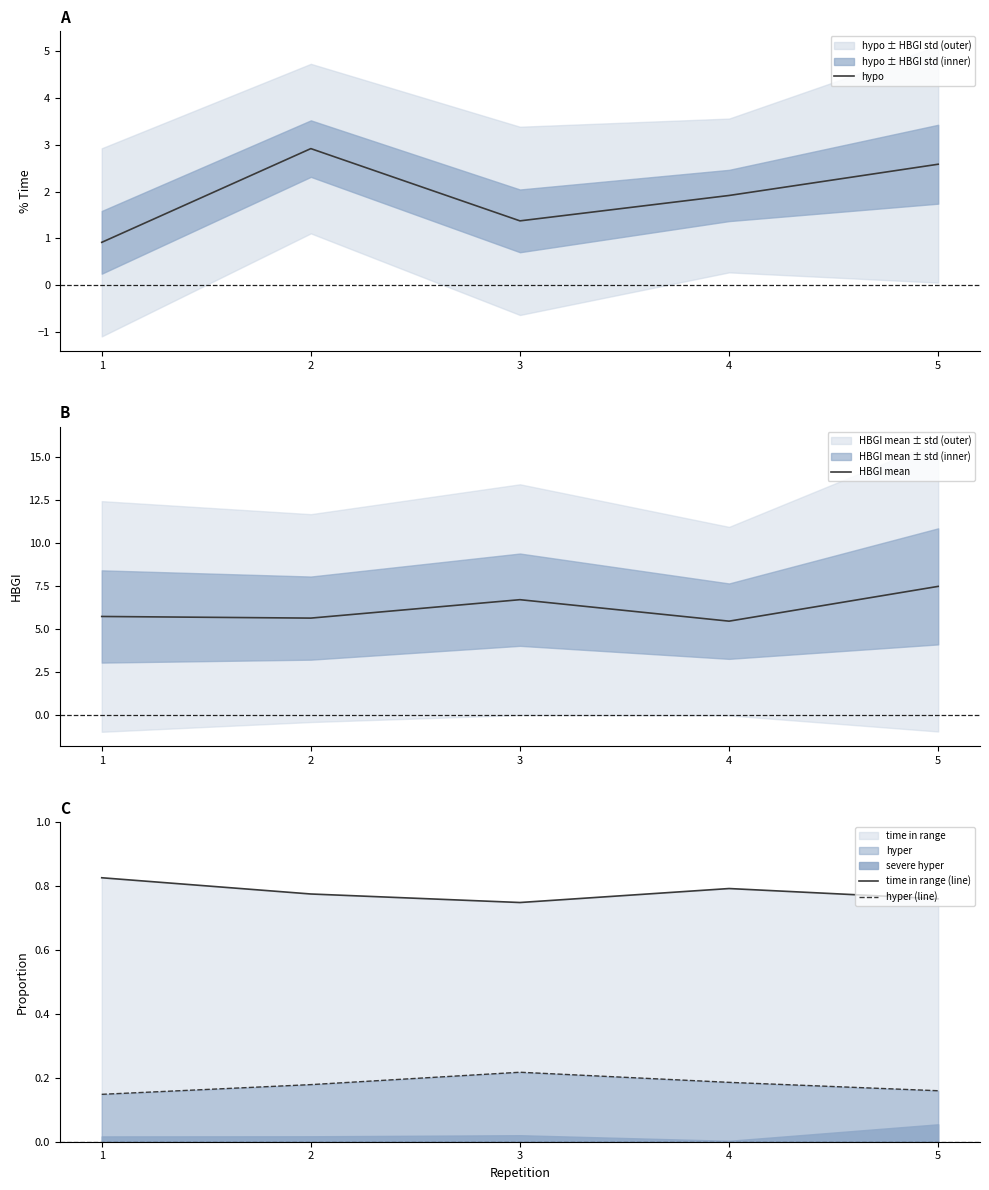

What is the spread (max minus min) of values at 2?

5.5